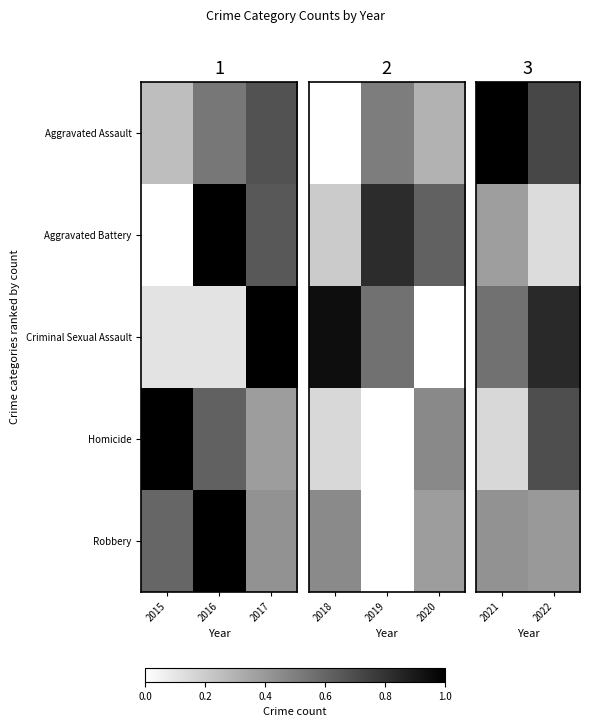

True or false: Aggravated Battery has a value of 0.6 at 2021.

False